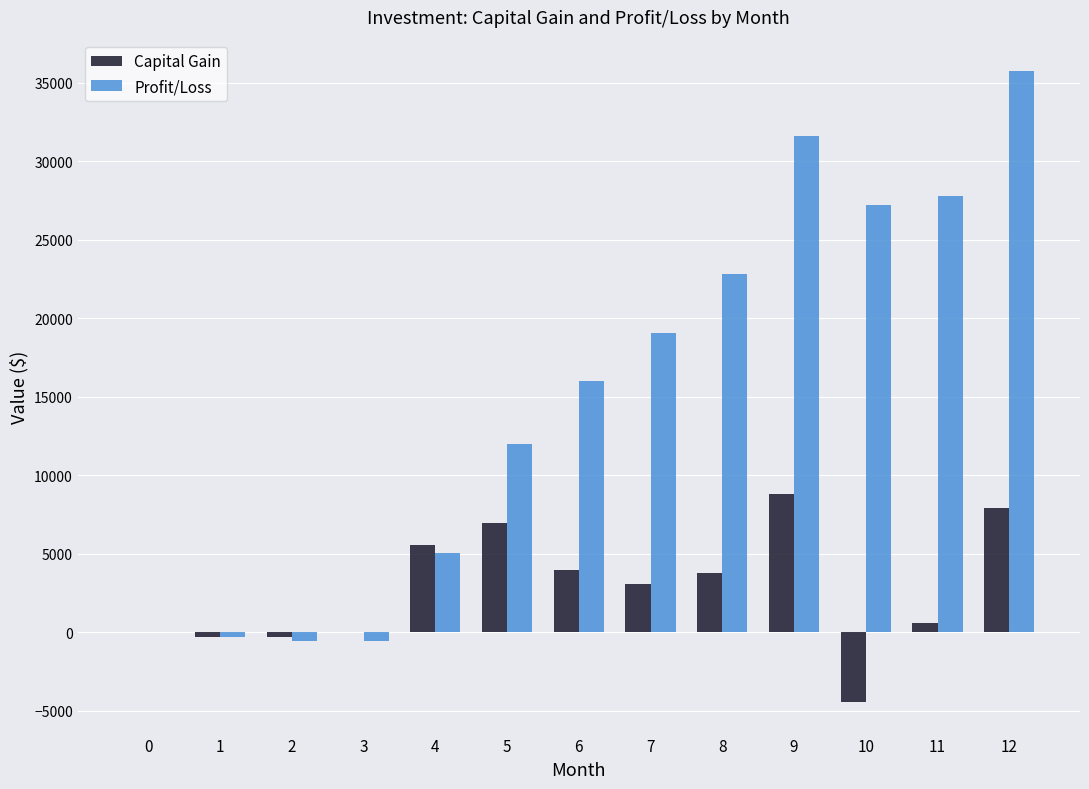

What is the sum of the Profit/Loss values at 4 and 9?

36653.9